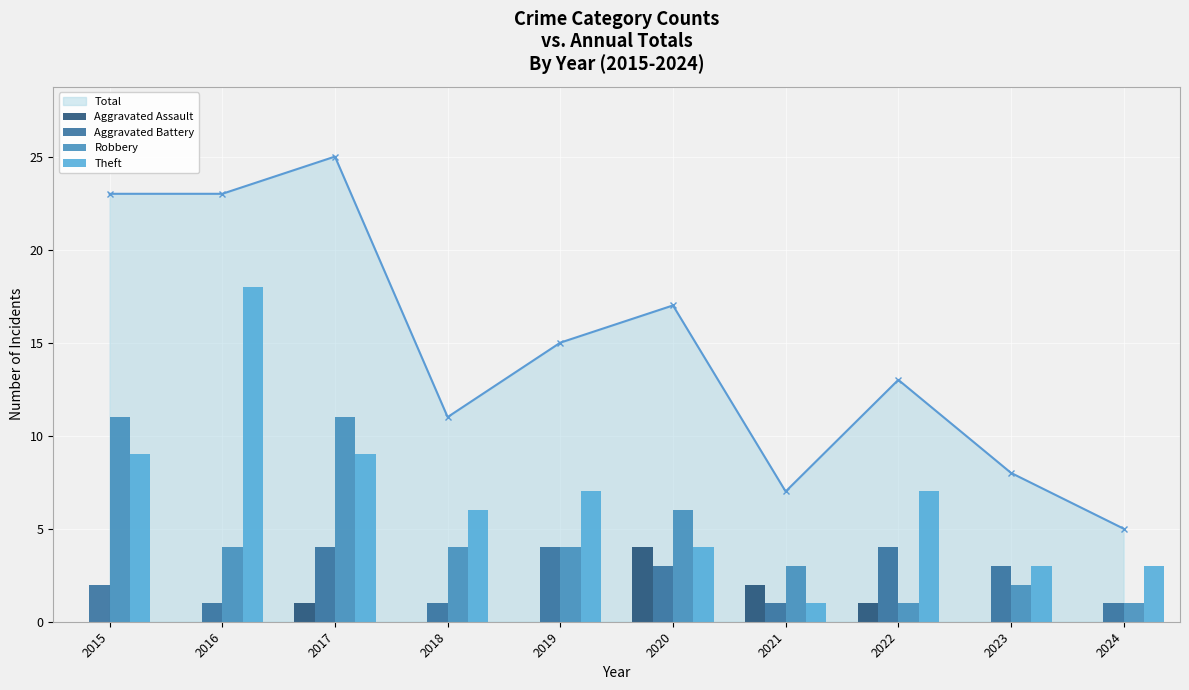

What is the difference between the maximum and minimum values in the Robbery series?

10